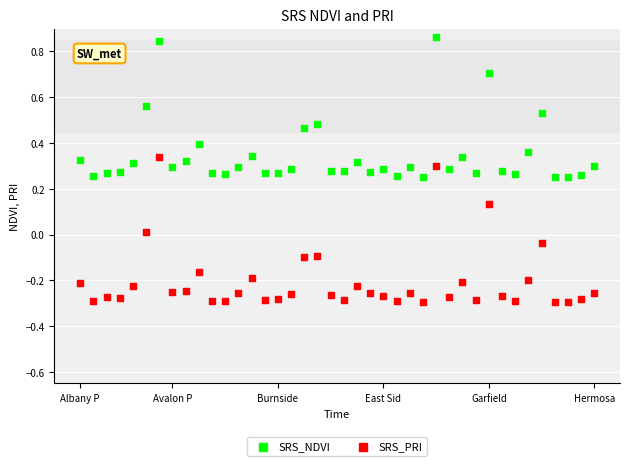

What are all the series names shown in the legend?

SRS_NDVI, SRS_PRI